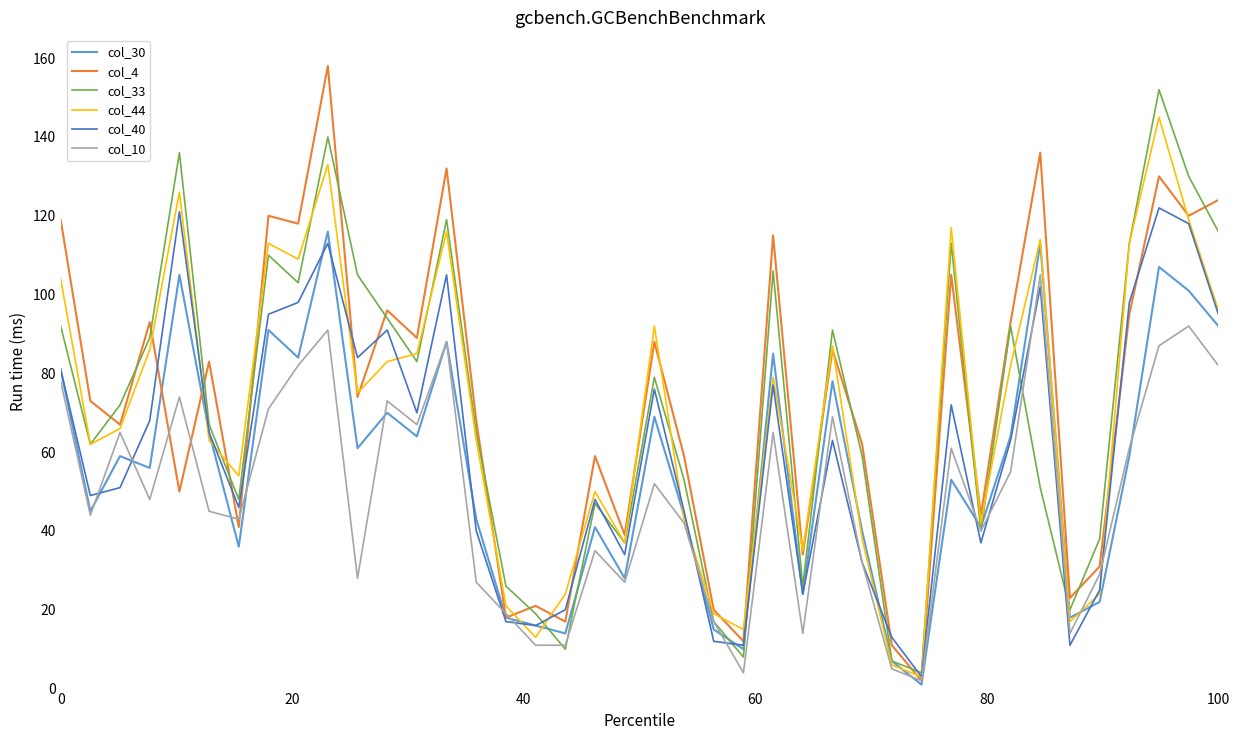

What is the lowest value of the col_30 series?

1